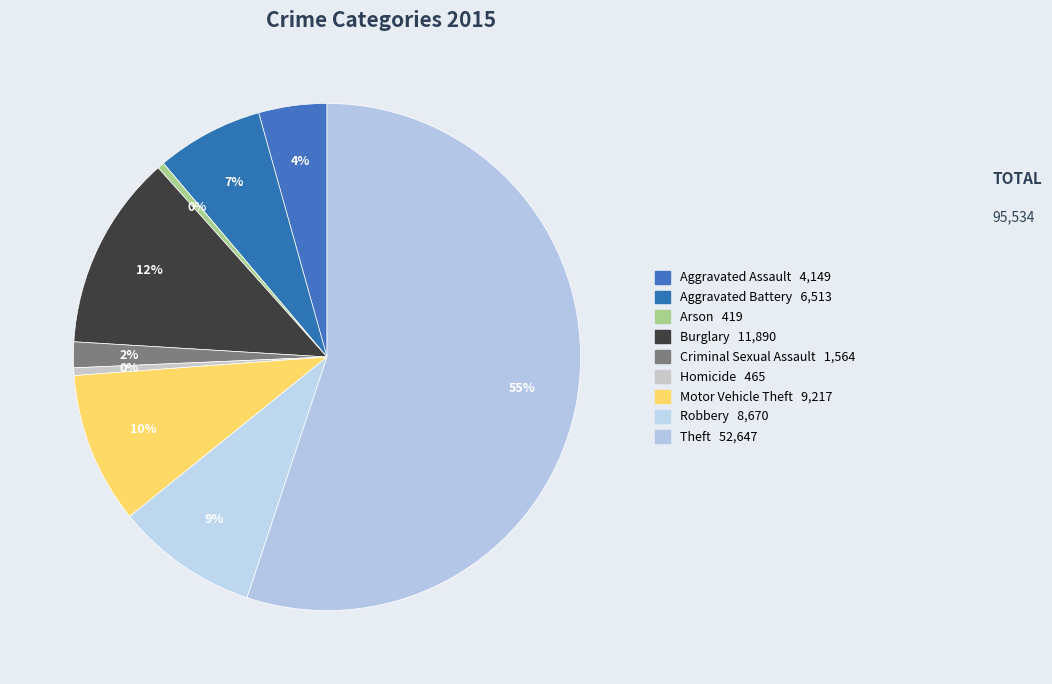

What is the smallest slice in the pie chart?

Arson